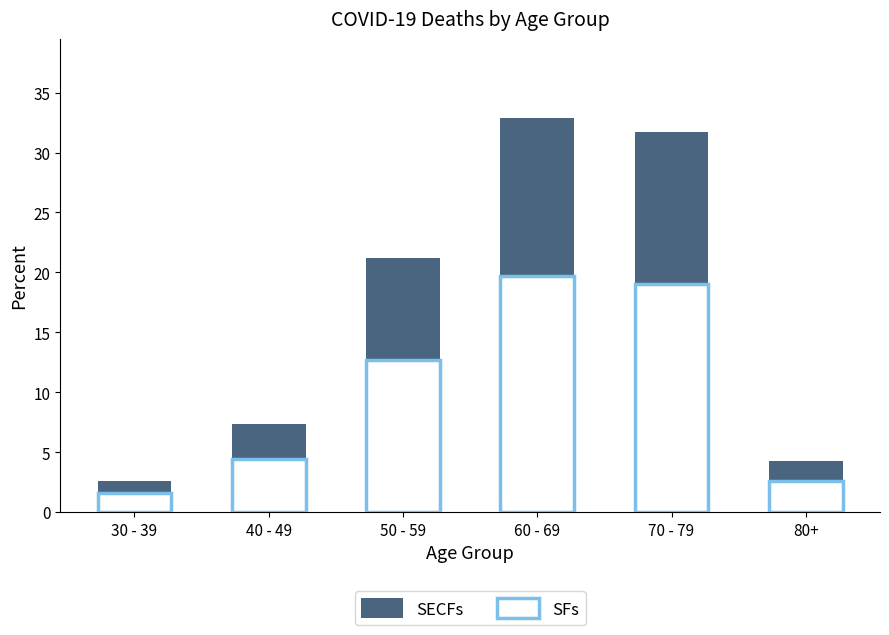

Which series has the largest total across all categories?

SECFs